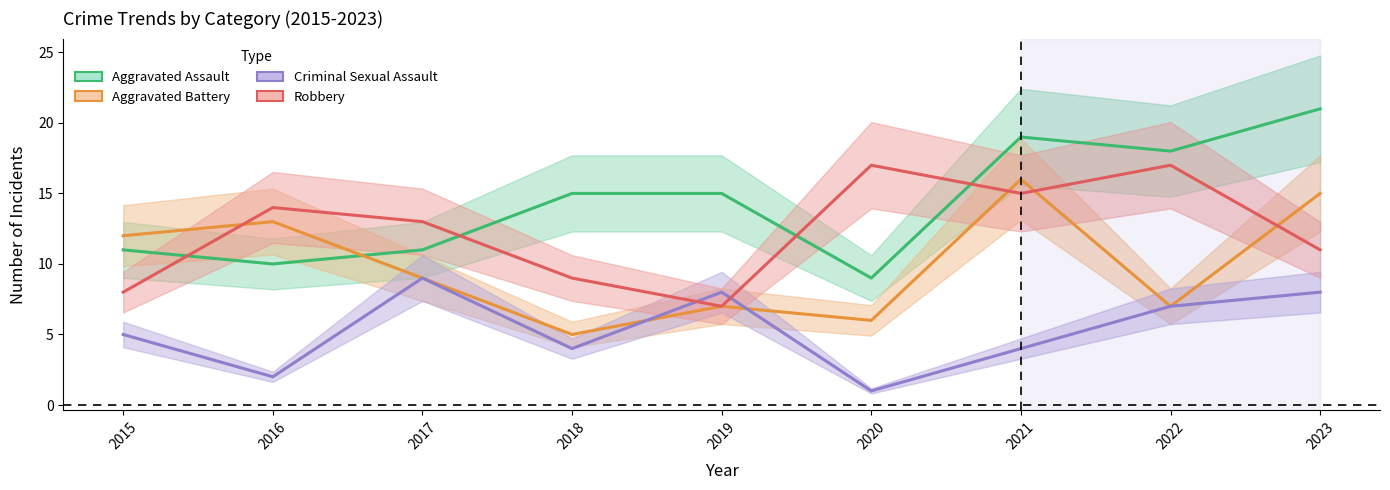

Which series changed the most between 2021 and 2023?

Criminal Sexual Assault